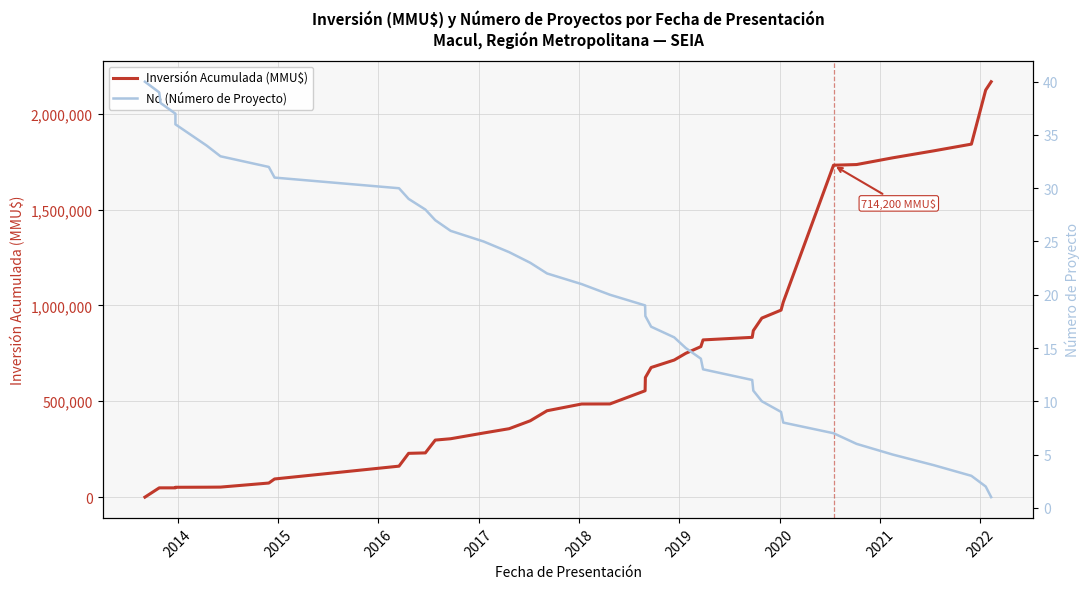

True or false: No (Número de Proyecto) has more than 2 interior local peaks.

False